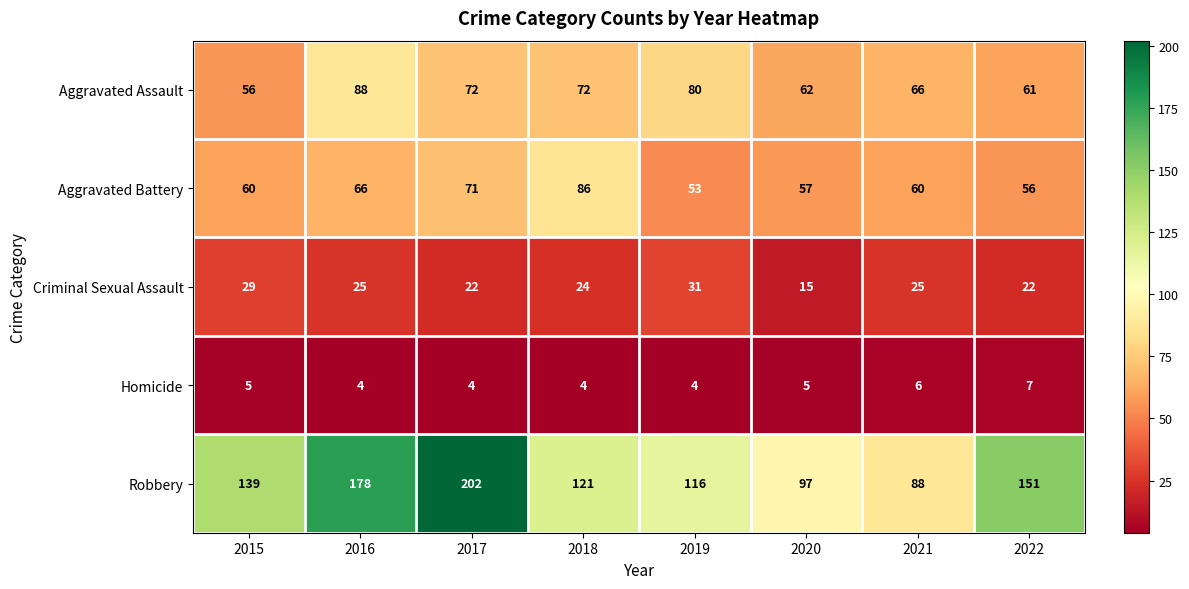

What is the spread (max minus min) of values at 2015?

134